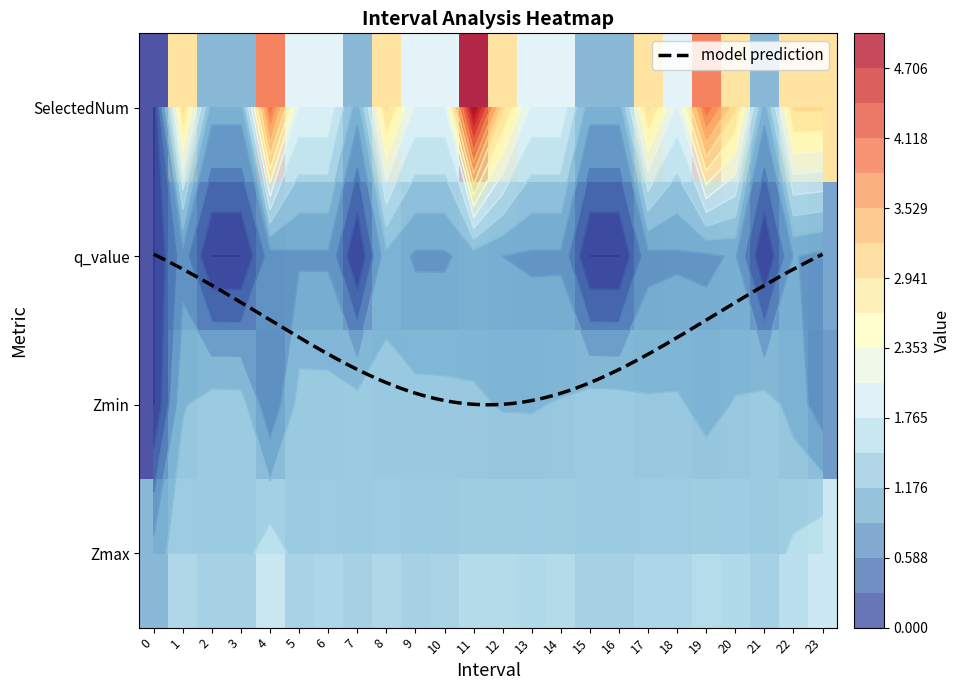

What is the difference between the q_value values at 13 and 1?

0.1